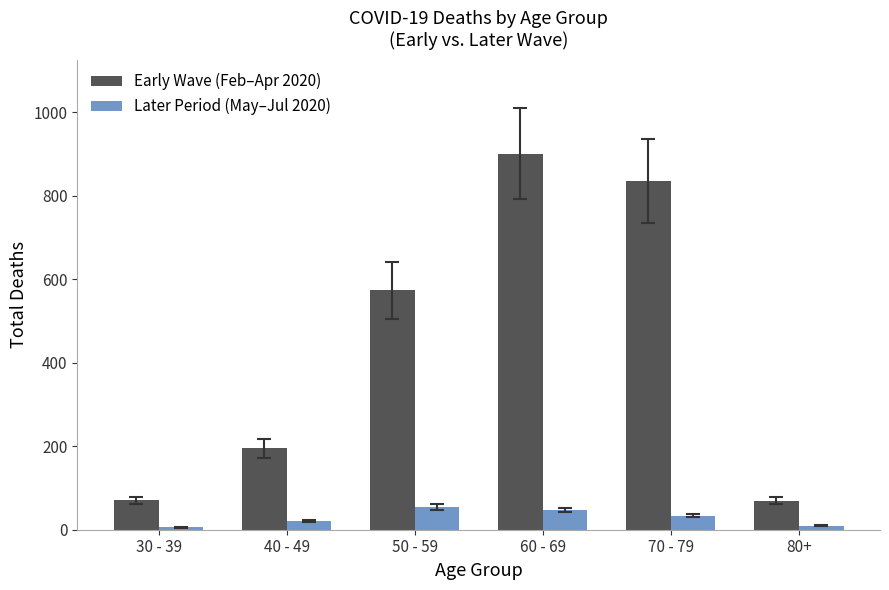

Rank the series by their maximum value, from highest to lowest.

Early Wave (Feb–Apr 2020), Later Period (May–Jul 2020)